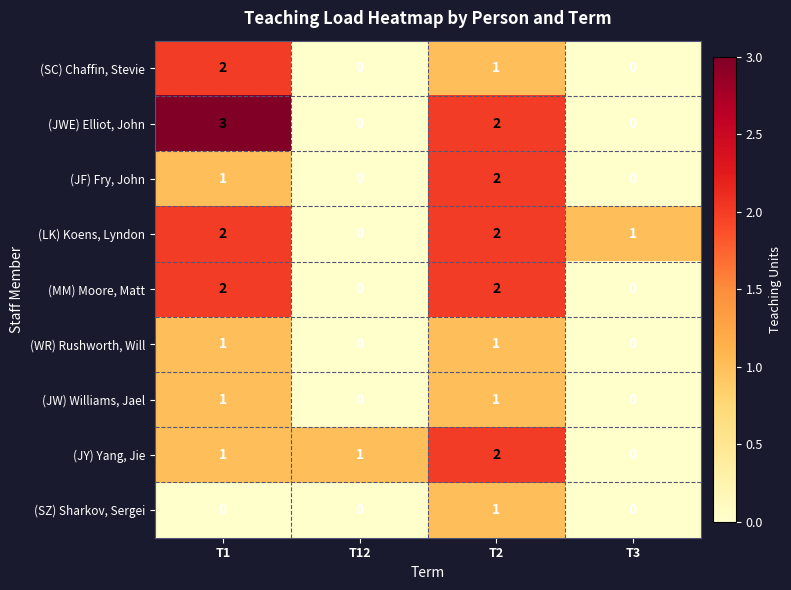

At which category is the sum across all series the highest?

T2